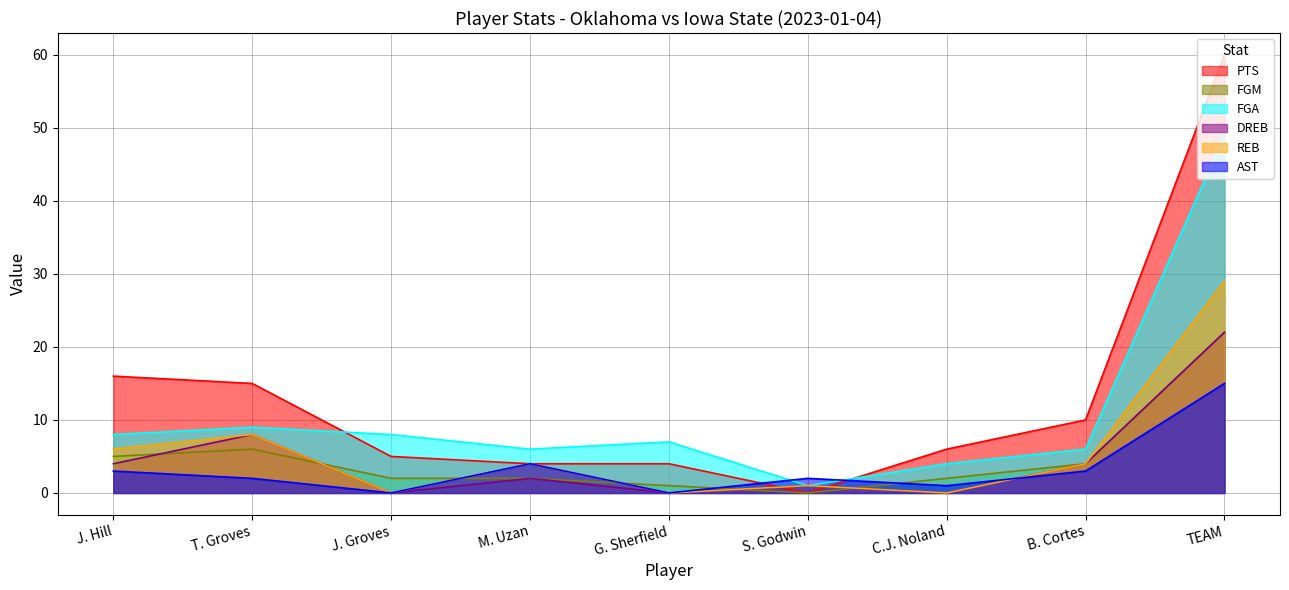

Is the value of PTS at S. Godwin greater than the value of DREB at TEAM?

No